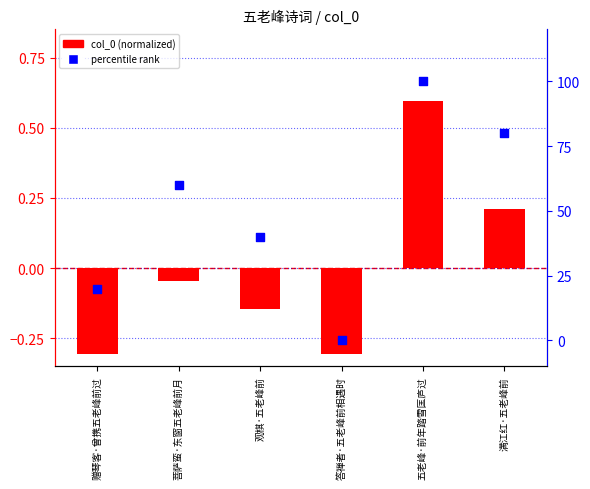

Which series has the largest total across all categories?

percentile rank